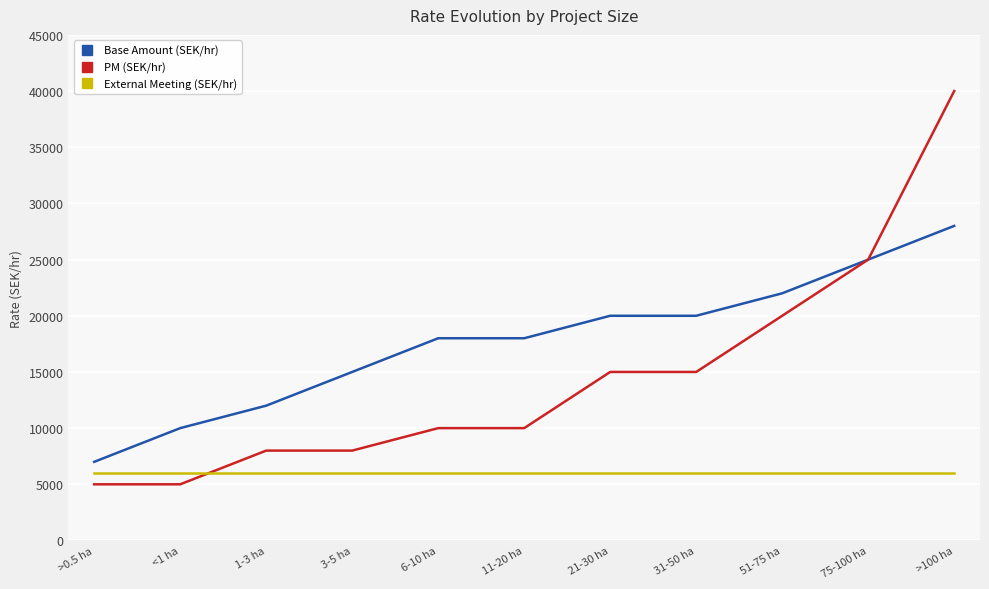

Which series changed the most between 1-3 ha and 75-100 ha?

PM (SEK/hr)